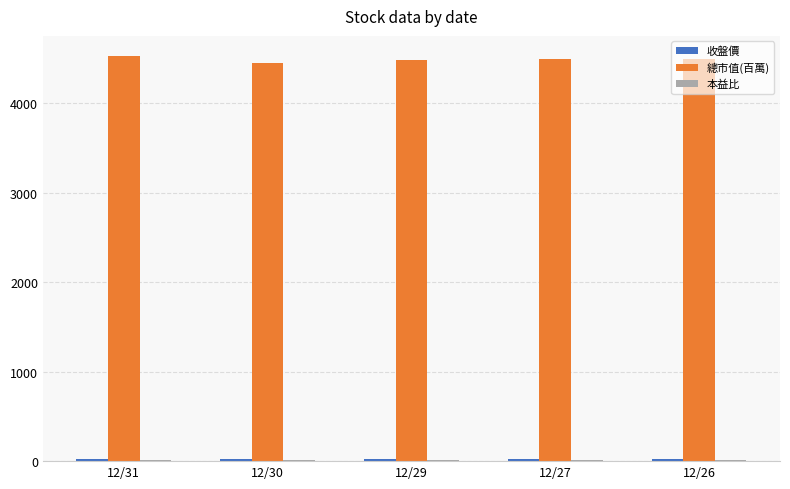

What is the highest value of the 總市值(百萬) series?

4526.0